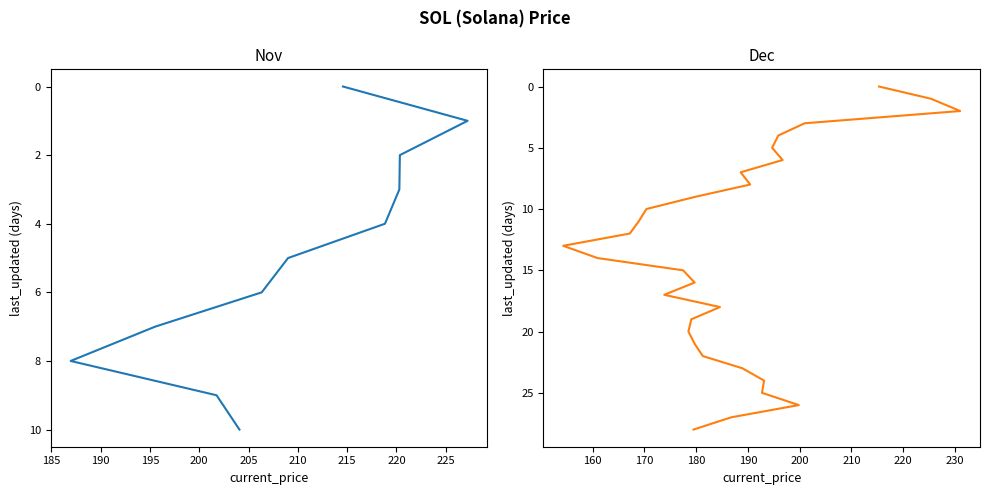

How many data points are less than 14?

14